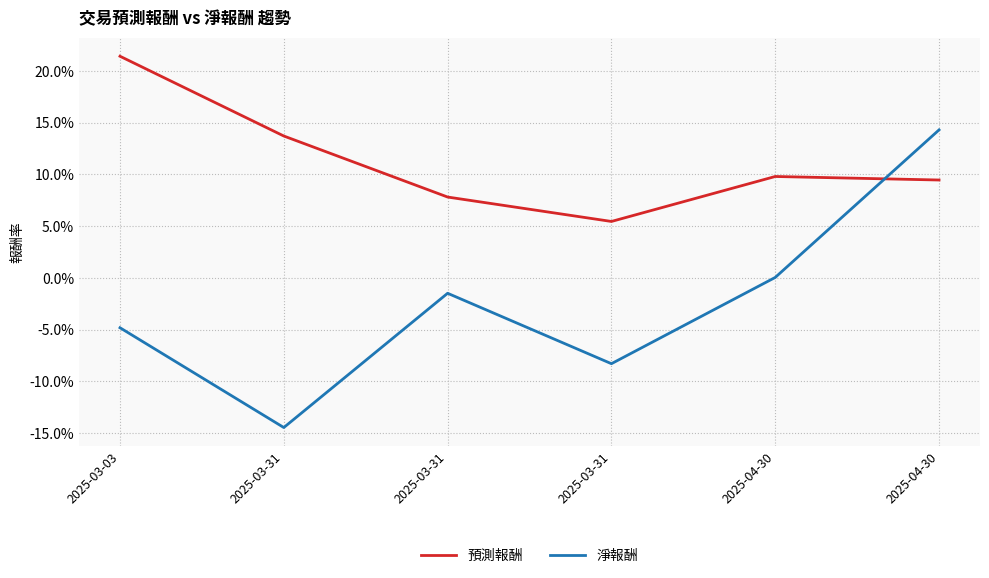

What is the difference between the maximum and second lowest values in the 淨報酬 series?

0.2